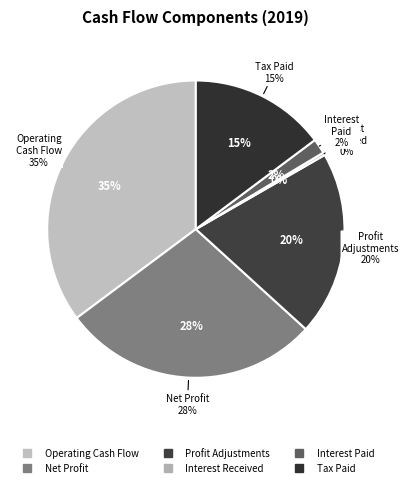

The 영업활동현금흐름 slice represents 35% of the pie. True or false?

True